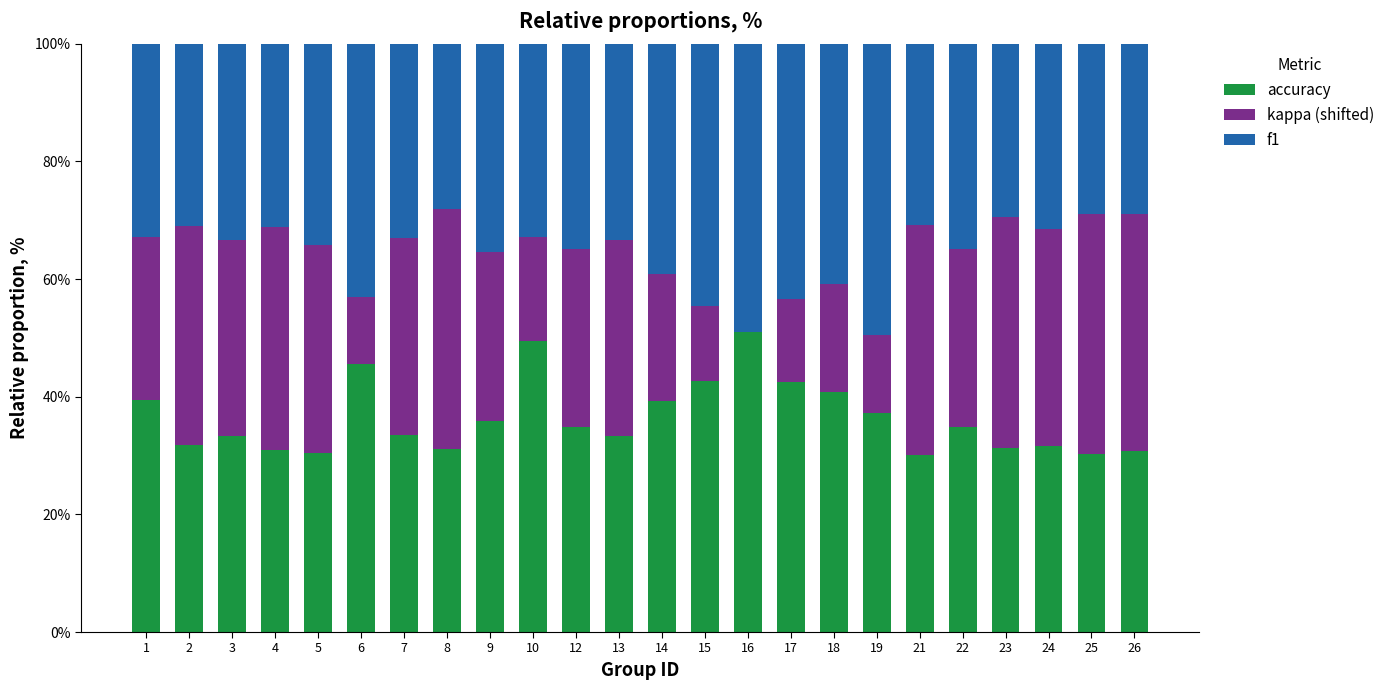

Which series has the largest total across all categories?

accuracy